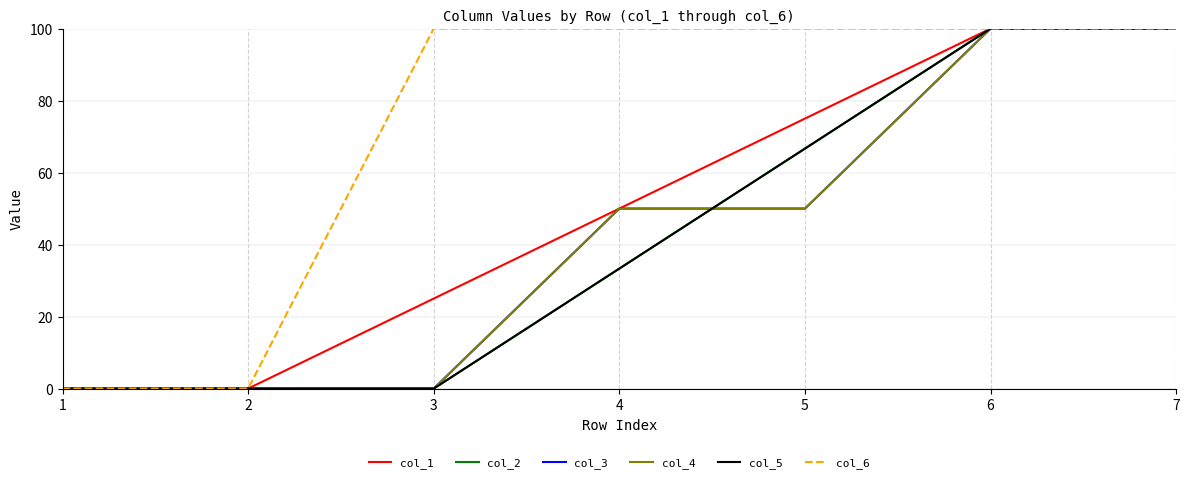

List the series in order of their peak value, highest first.

col_1, col_2, col_3, col_4, col_5, col_6